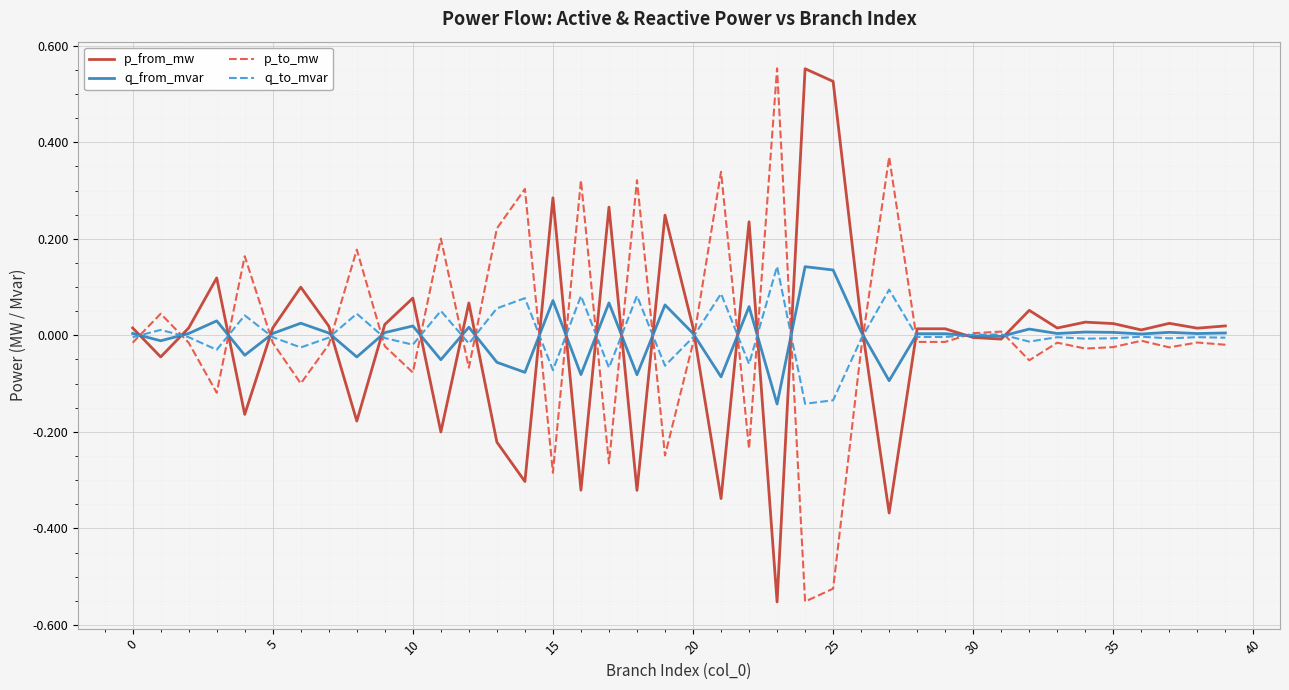

What is the greatest value displayed?

0.6